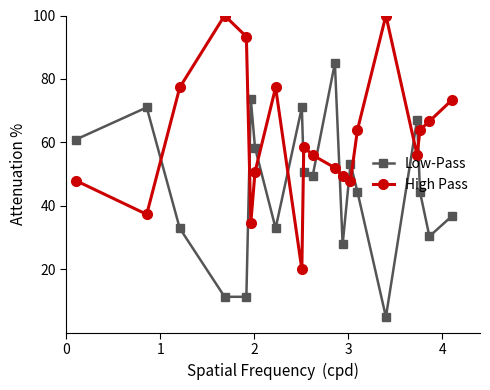

In High Pass, how many points are higher than both neighbors (excluding endpoints)?

4